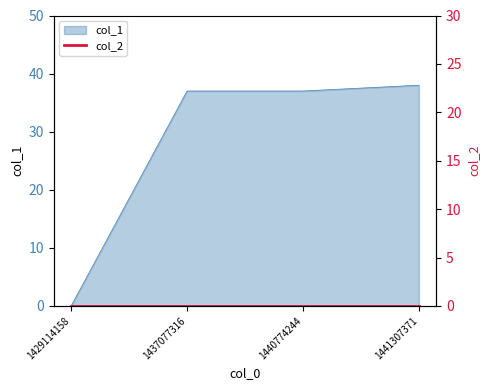

How many data points does each series have?

4